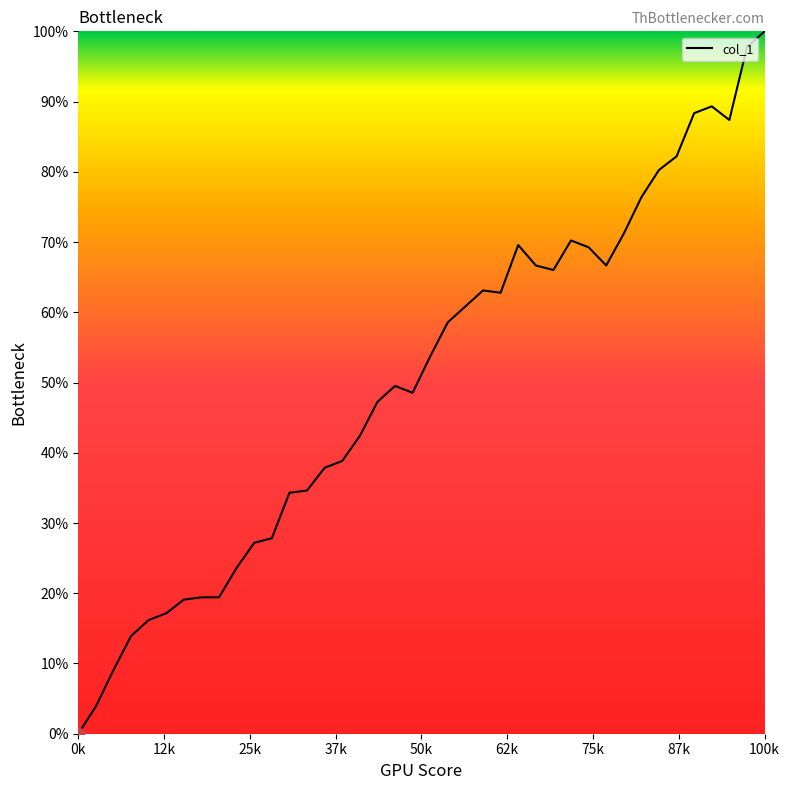

What is the difference between the maximum and minimum values?

100.0